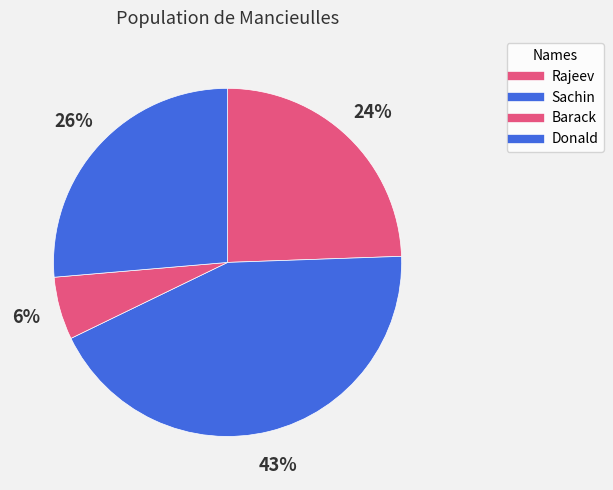

To the nearest percent, what is the combined percentage of Donald and Rajeev?

51%